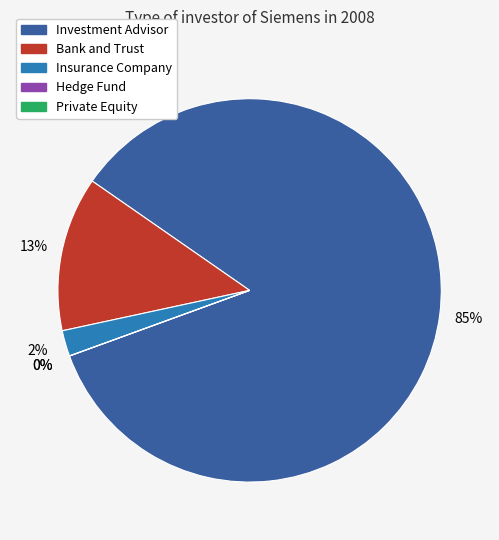

Count the number of slices in the pie.

5